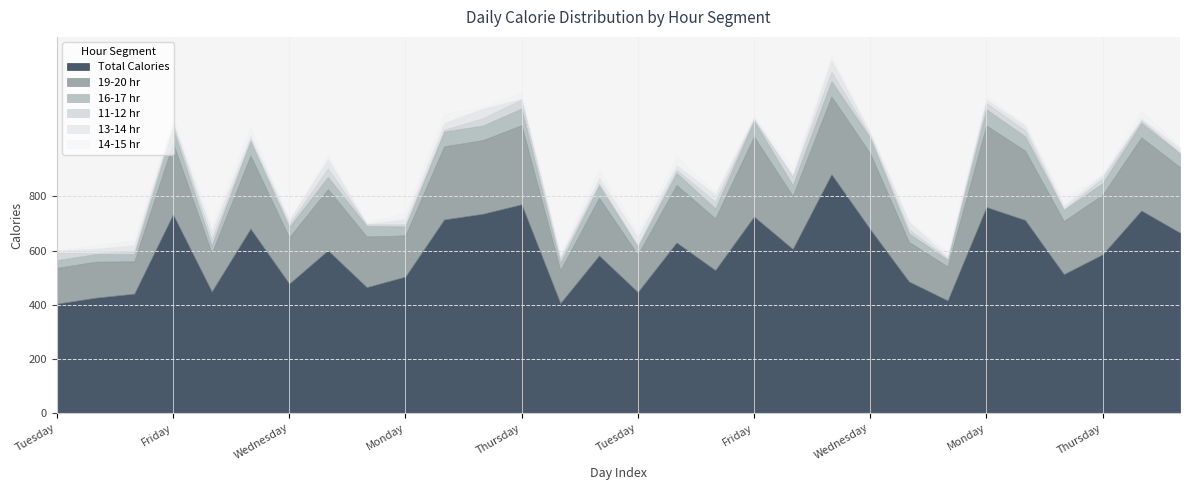

True or false: Total Calories has more than 0 interior local peaks.

True